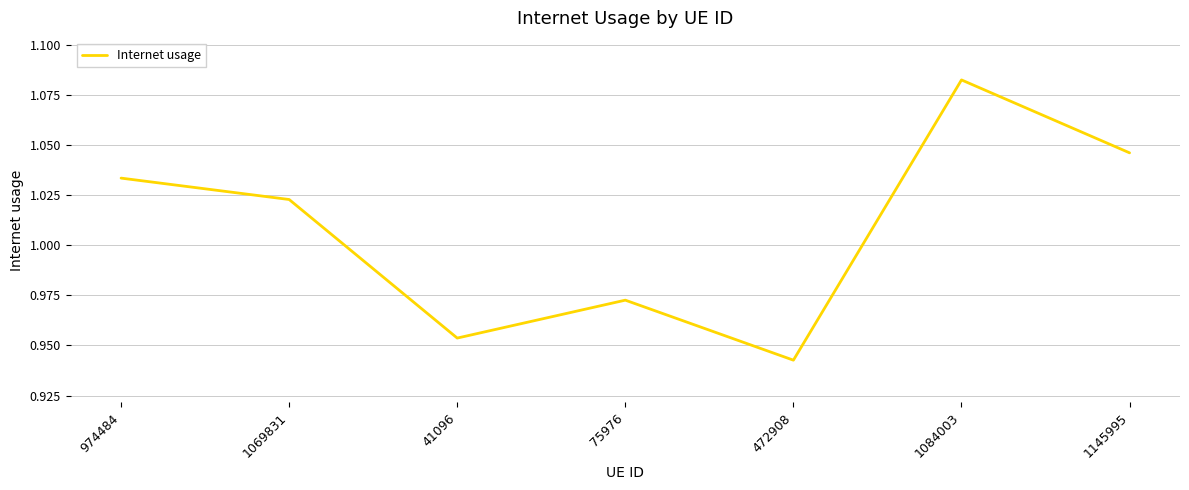

What is the sum of the values at 1069831 and 1084003?

2.1